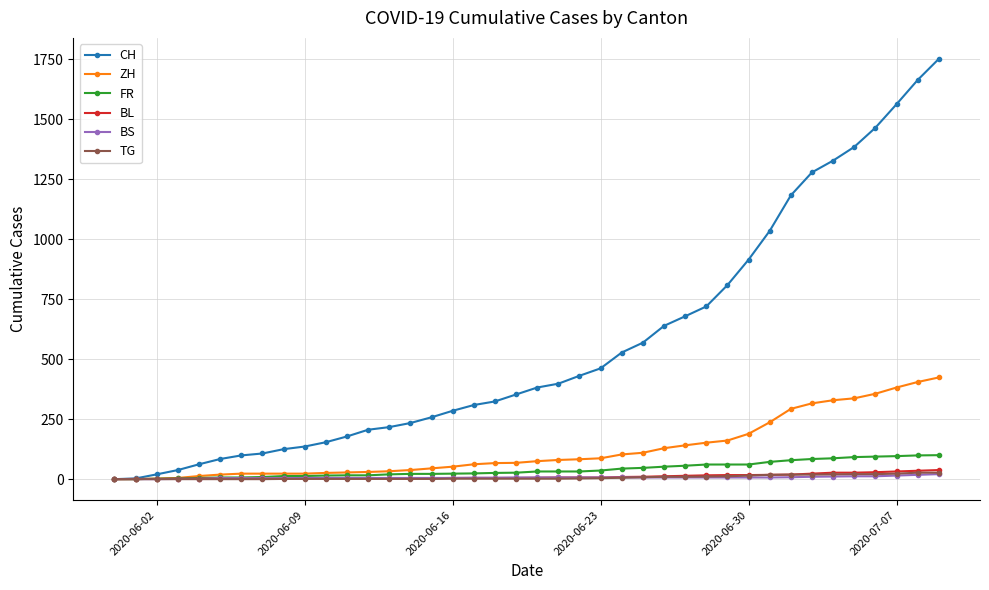

What is the value of the TG point at the 35th from the left?

20